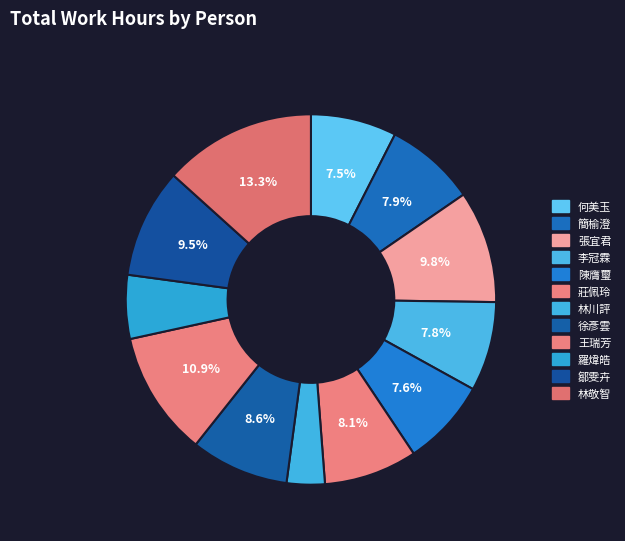

What percentage is NOT represented by 李冠霖?

92.2%